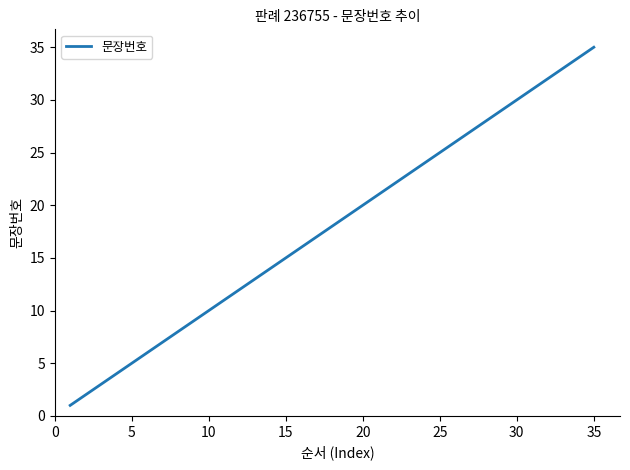

Does the chart have visible grid lines?

No